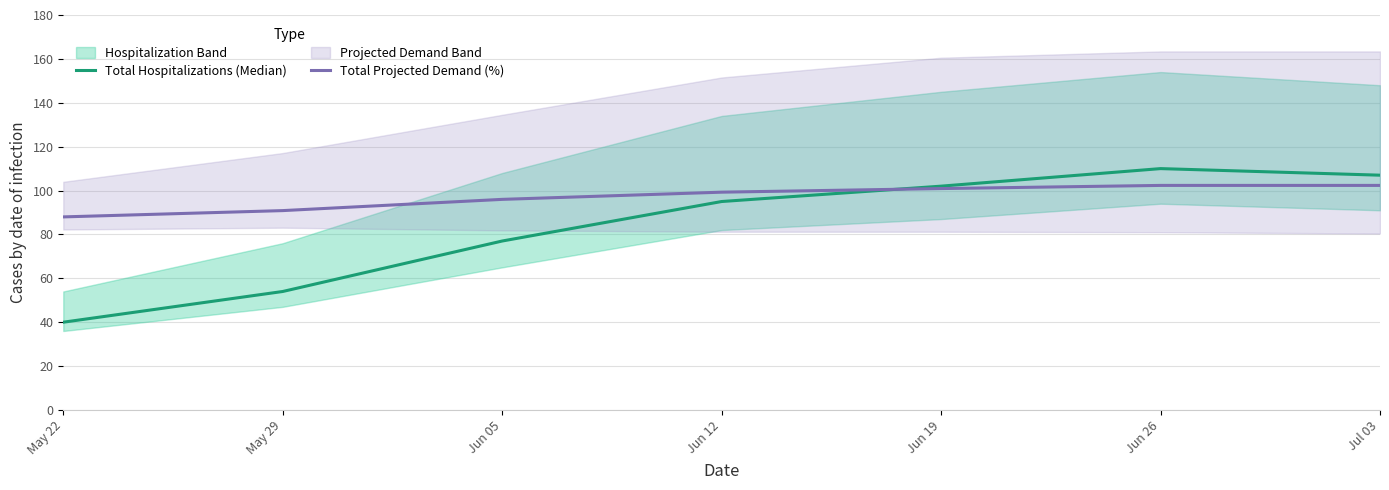

At which label does Total Hospitalizations (Median) reach its peak?

Jun 26